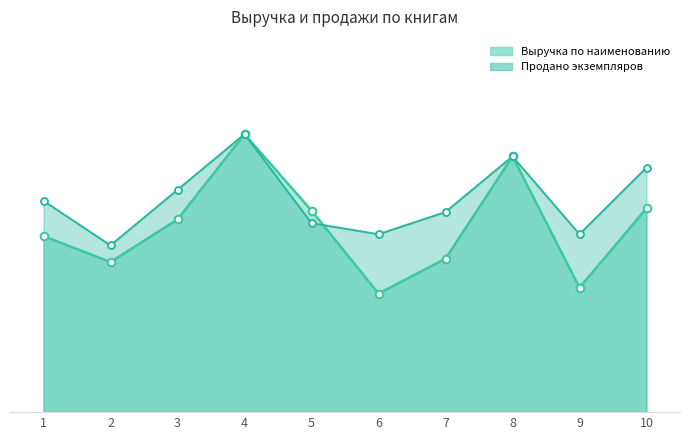

Which series contains the highest Y value?

Выручка по наименованию